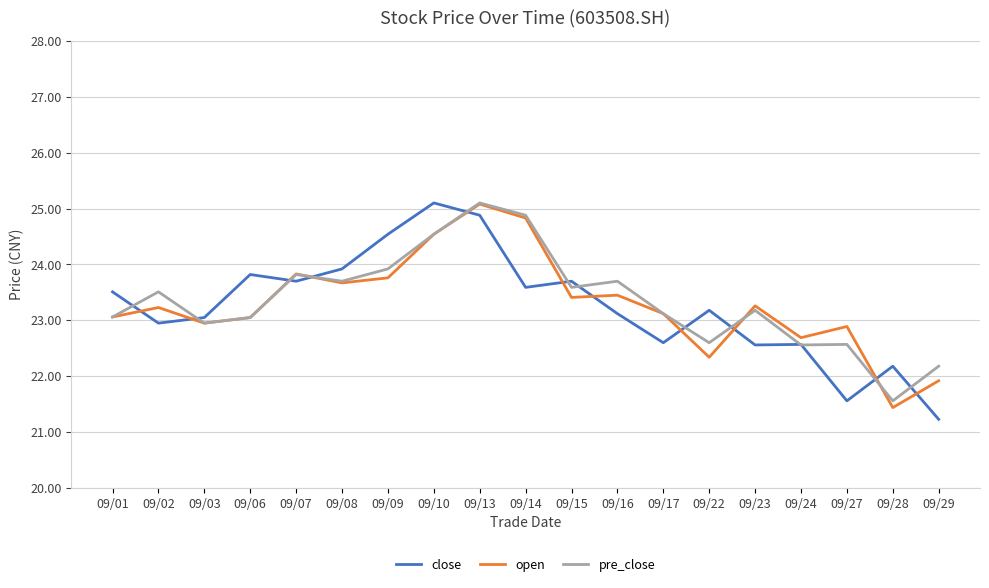

True or false: pre_close and open intersect in this chart.

True